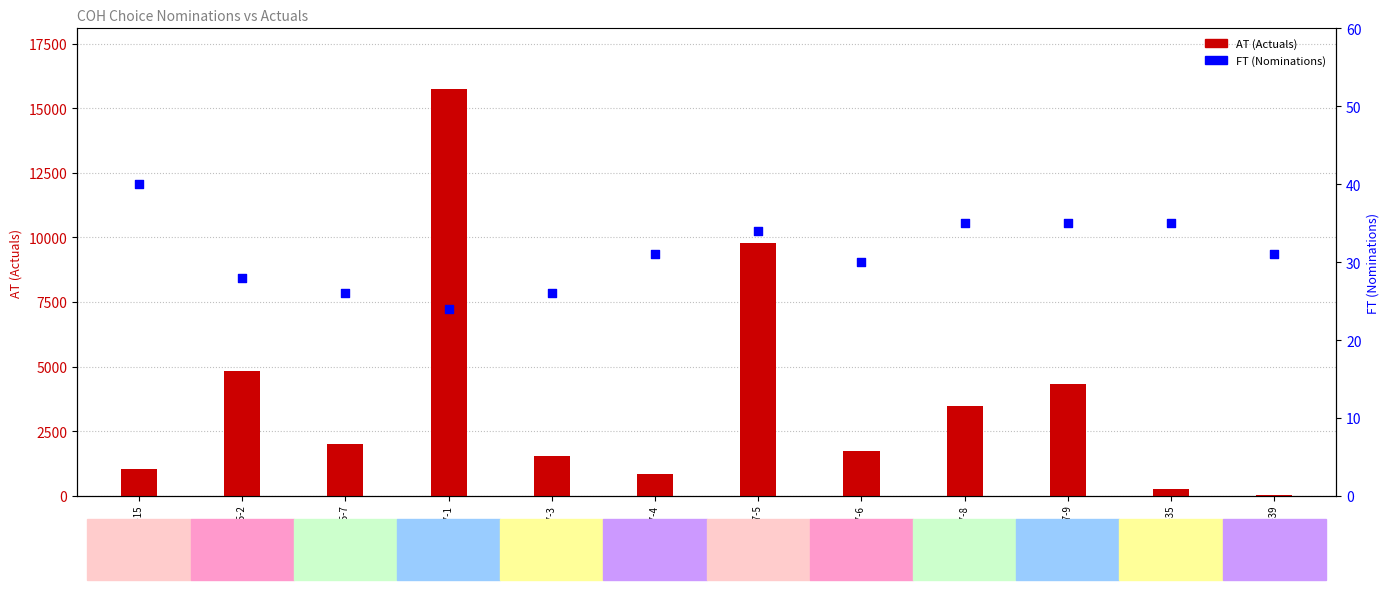

Which series contains the lowest Y value?

FT (Nominations)